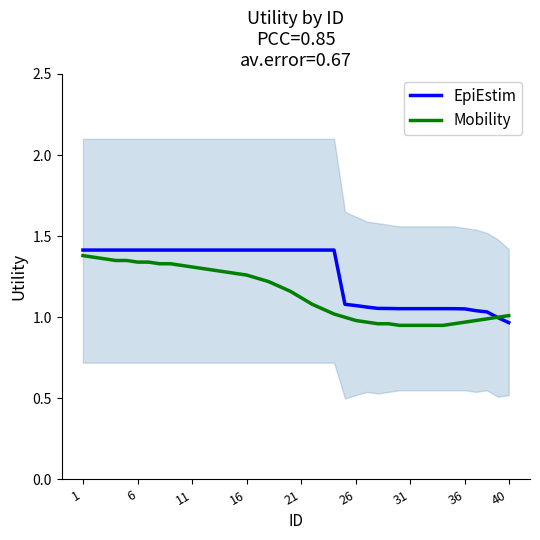

The Mobility series shows 1.4 at 6. True or false?

True